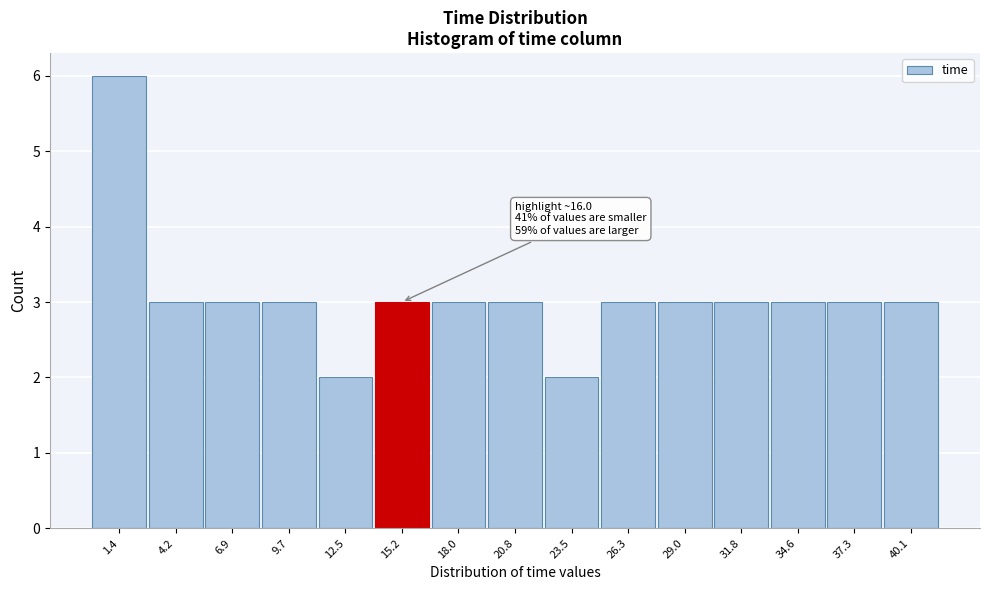

Over which range of the x-axis is the bar tallest?

0.0 to 3.0